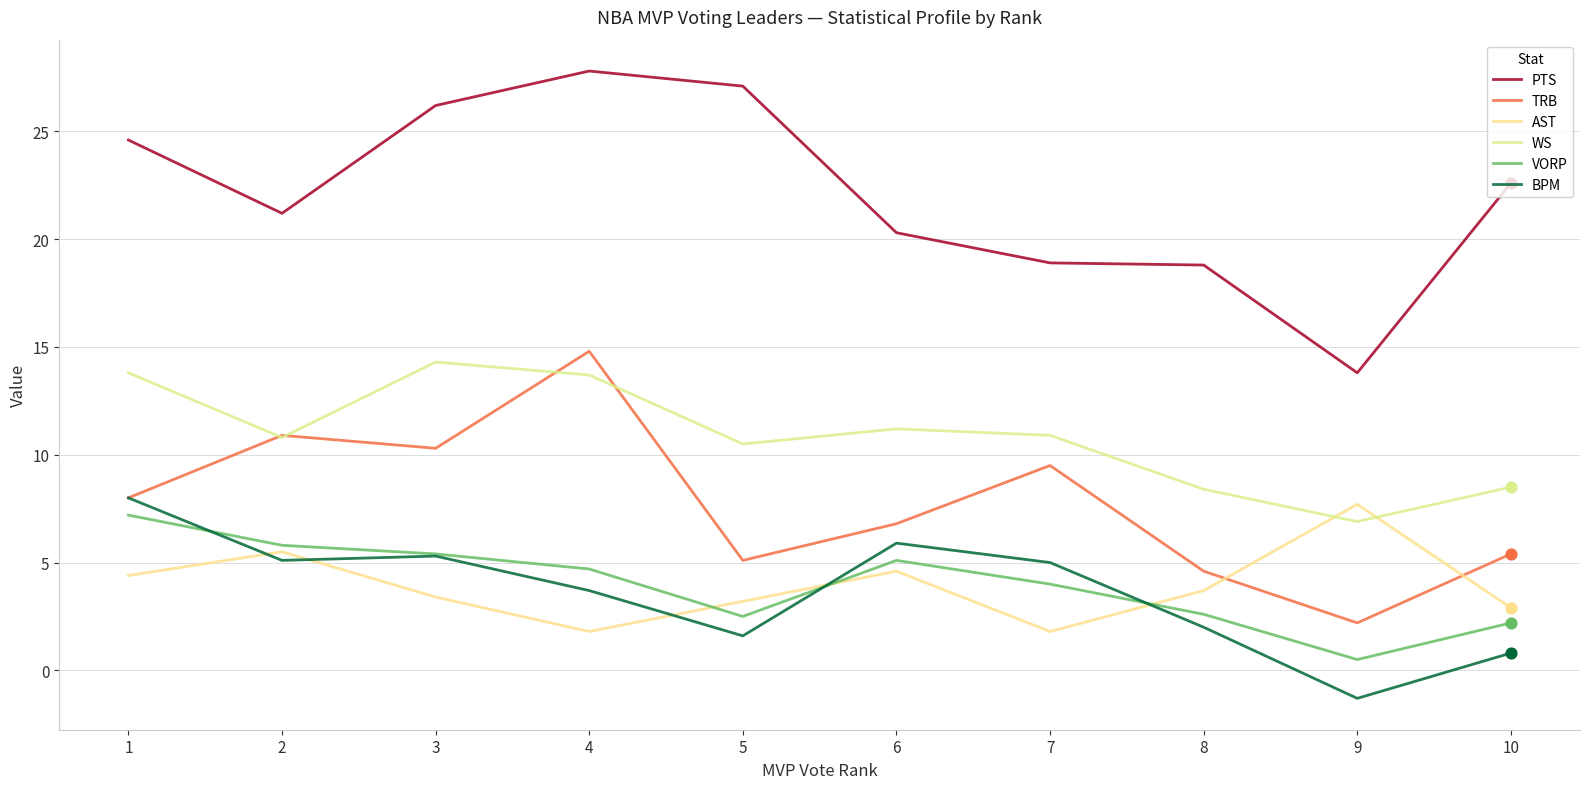

How many lines are shown in the chart?

6